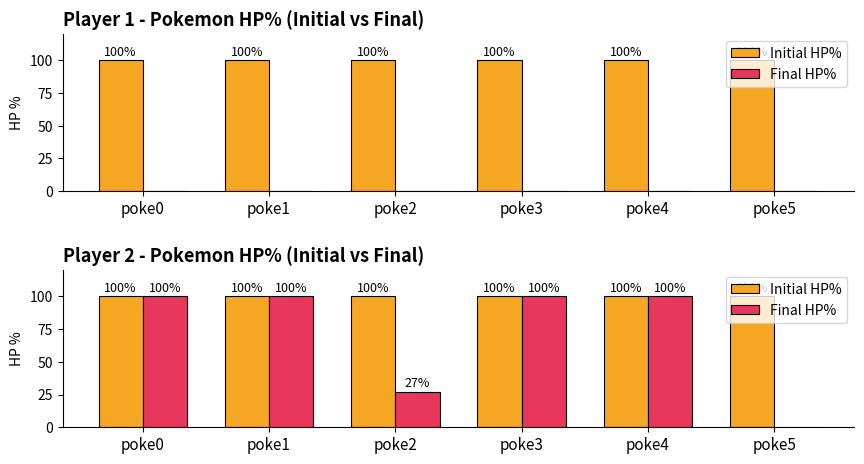

Which series changed the most between poke0 and poke1?

Initial HP%